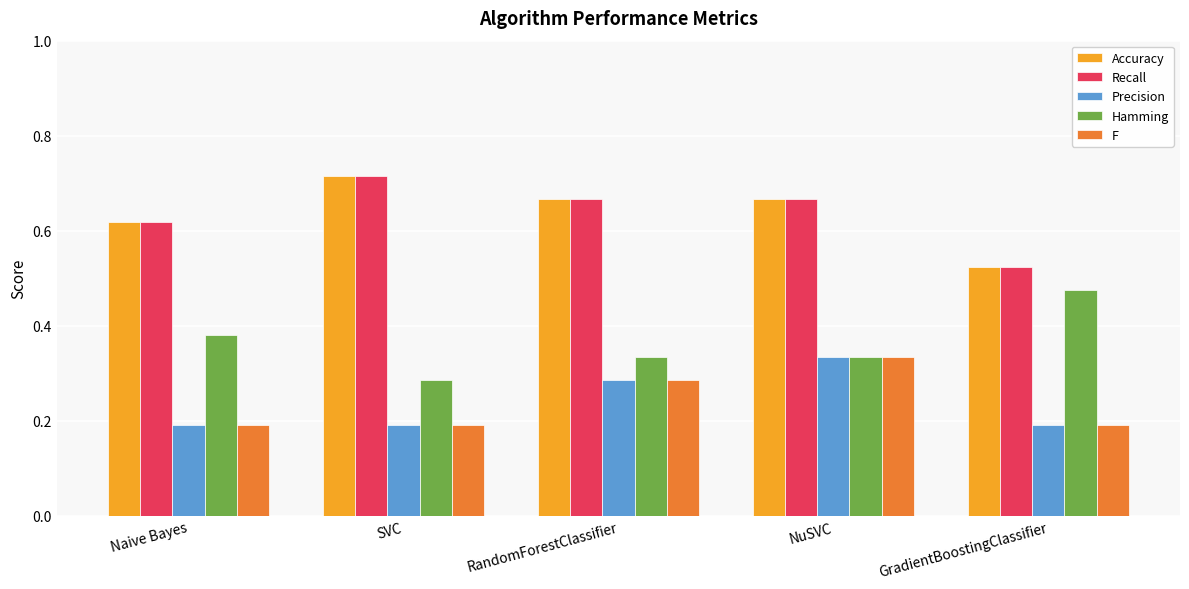

Is the value of Accuracy at RandomForestClassifier greater than the value of F at Naive Bayes?

Yes